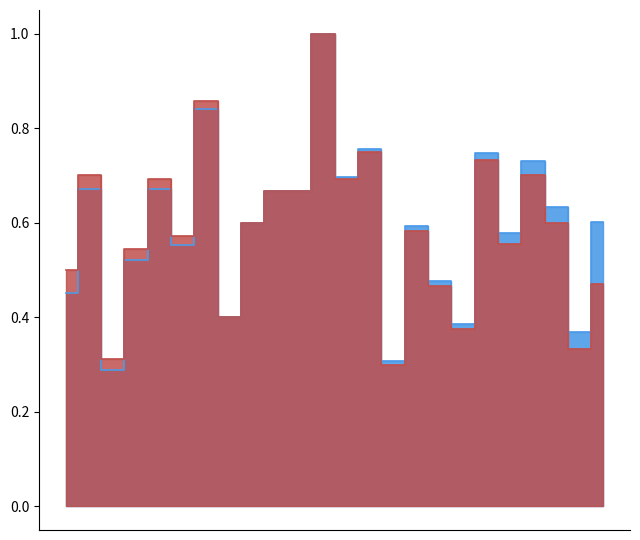

What are all the series names shown in the legend?

f1, accuracy